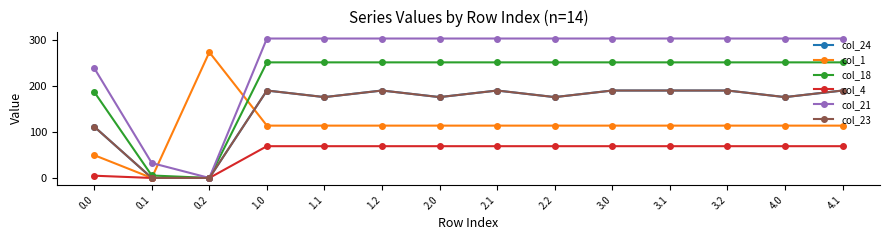

Between 2.1 and 1.1, which is larger?

2.1